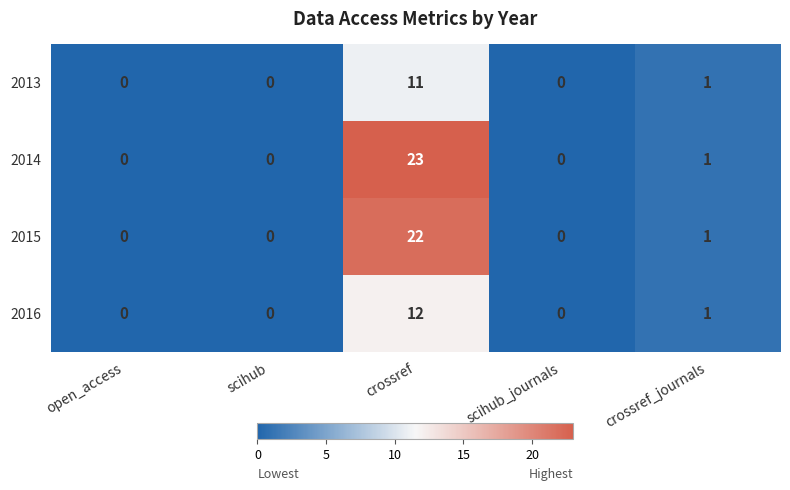

What is the difference between the maximum and minimum values in the 2014 series?

23